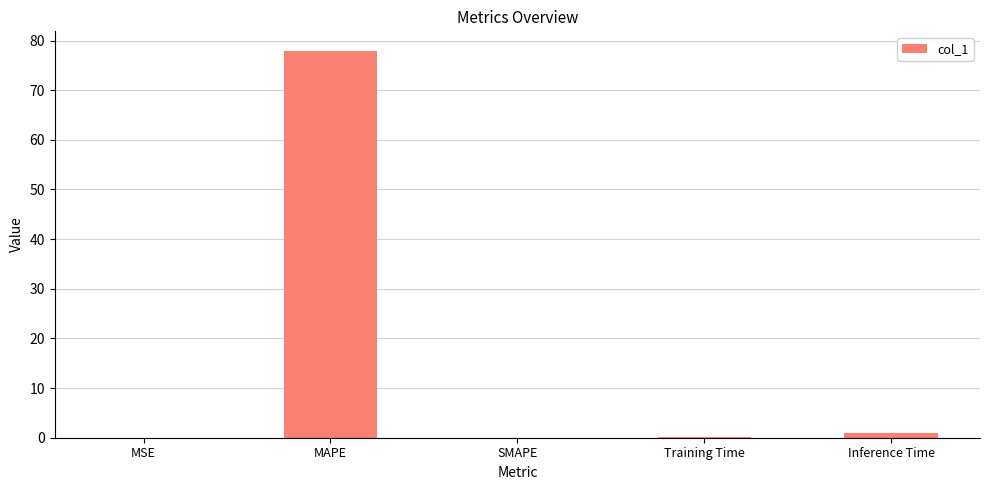

What is the maximum value shown in the chart?

78.0